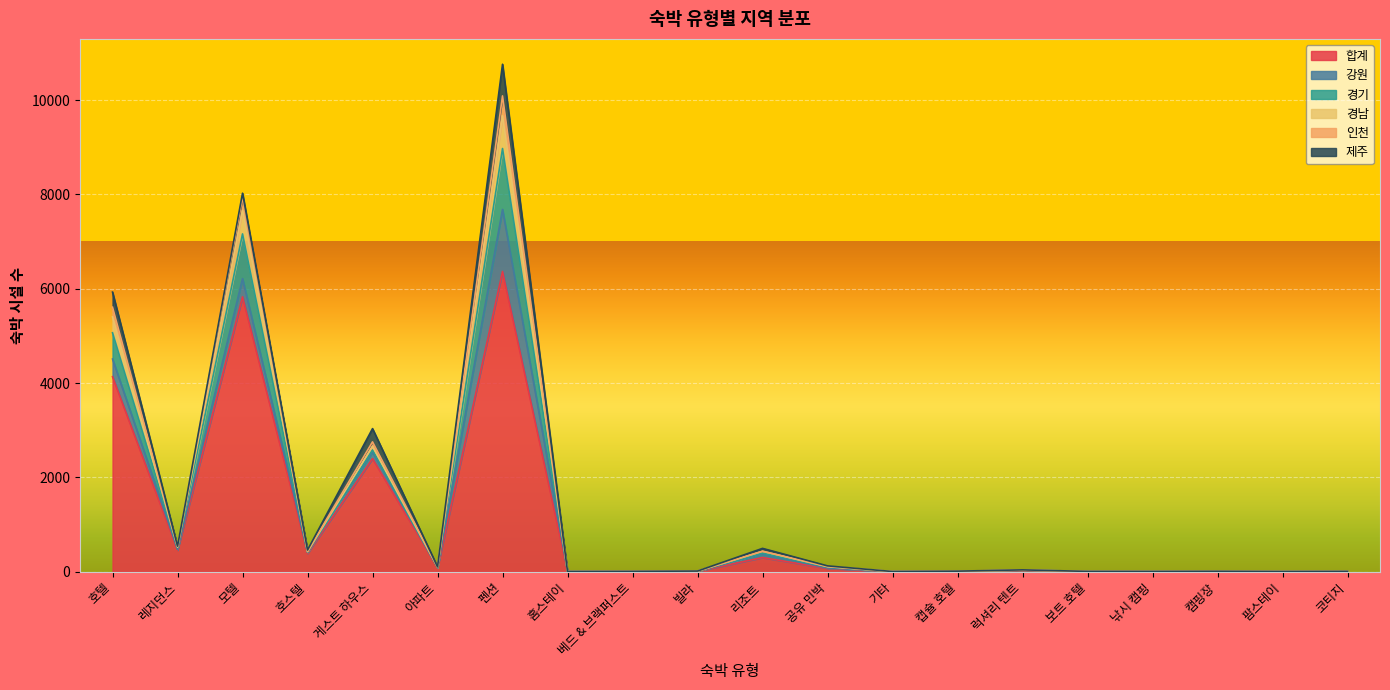

How many lines are shown in the chart?

6